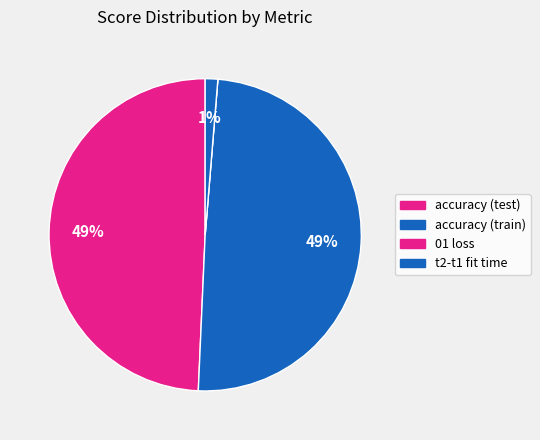

Which slice is the largest?

accuracy (train)